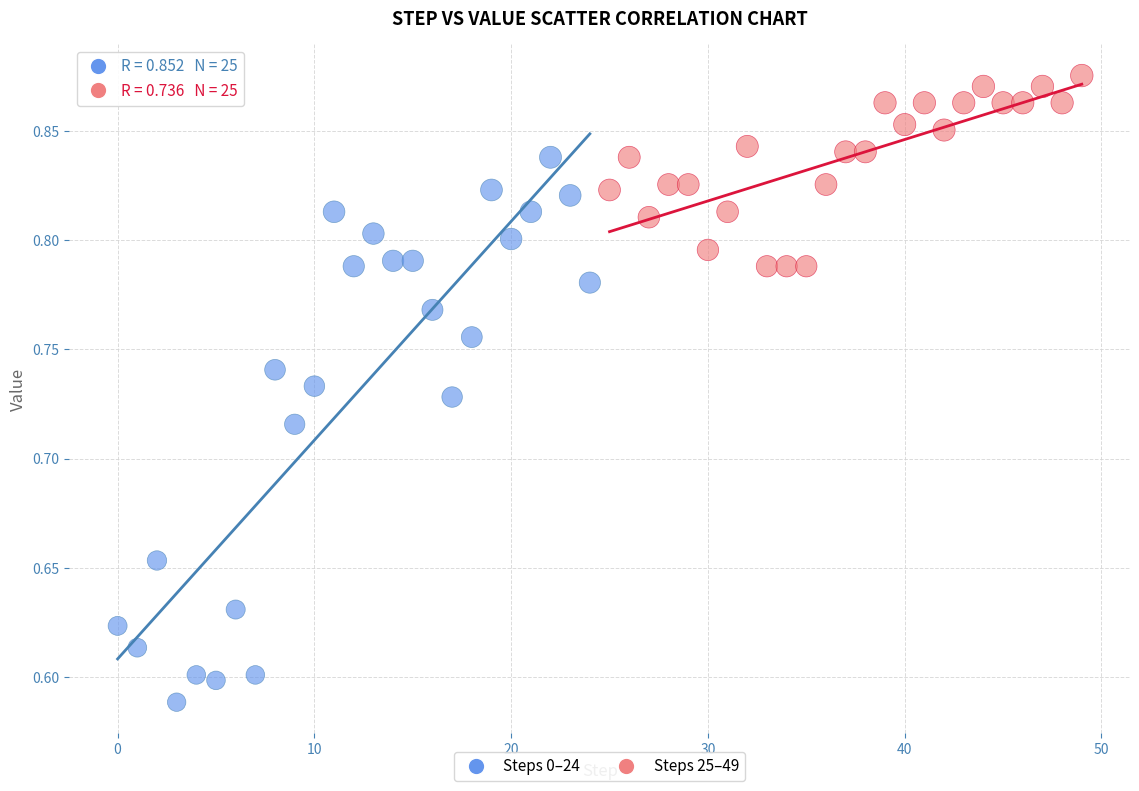

Which series reaches the maximum Y coordinate?

Steps 25–49